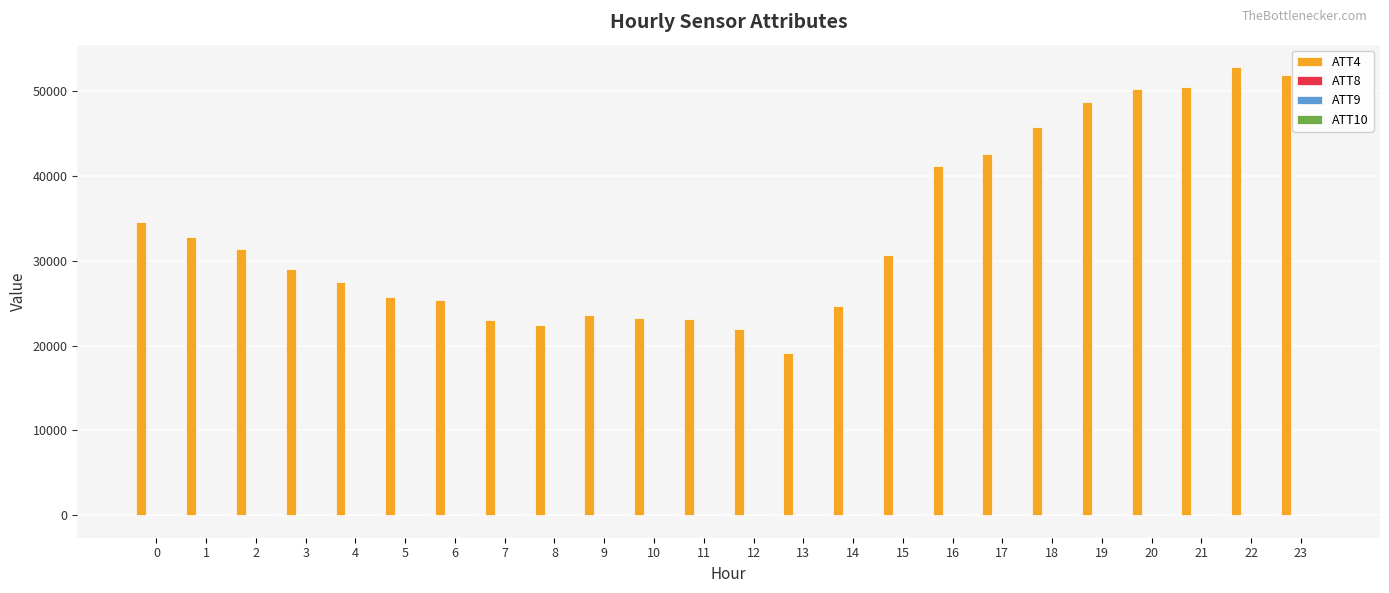

Which series has the largest total across all categories?

ATT4